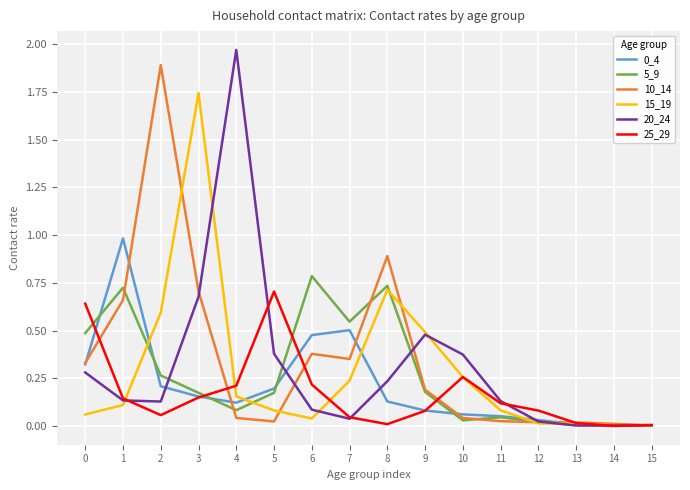

The 5_9 series shows 0.3 at 3. True or false?

False